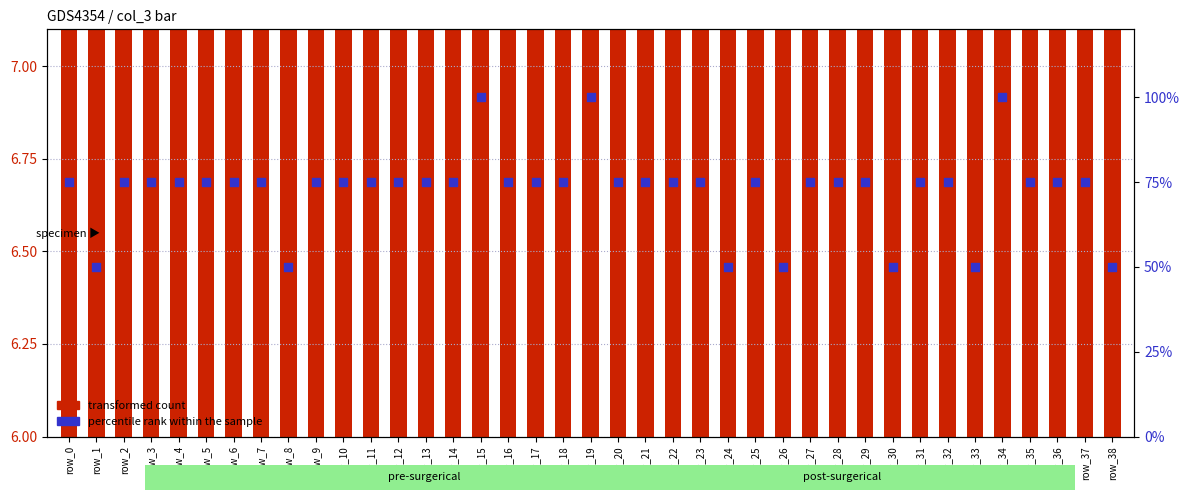

Which series has the largest total across all categories?

transformed count